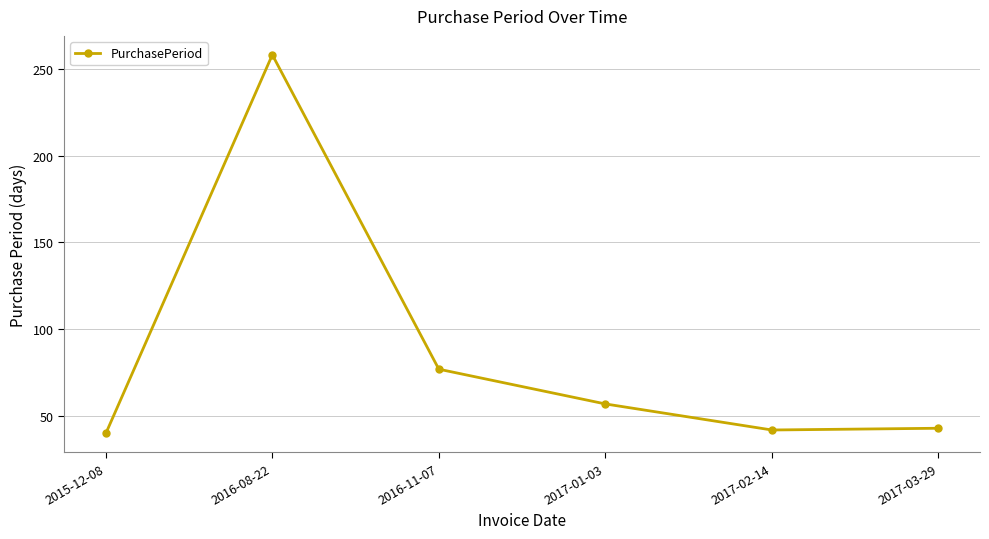

Where does the data first go above 57?

2016-08-22